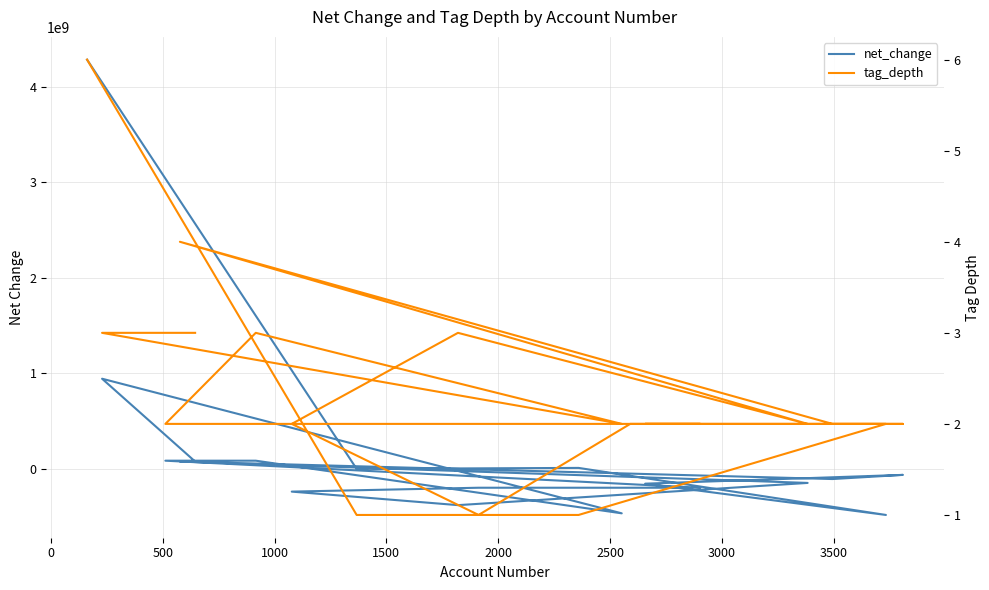

Where is the first local minimum for tag_depth?

500